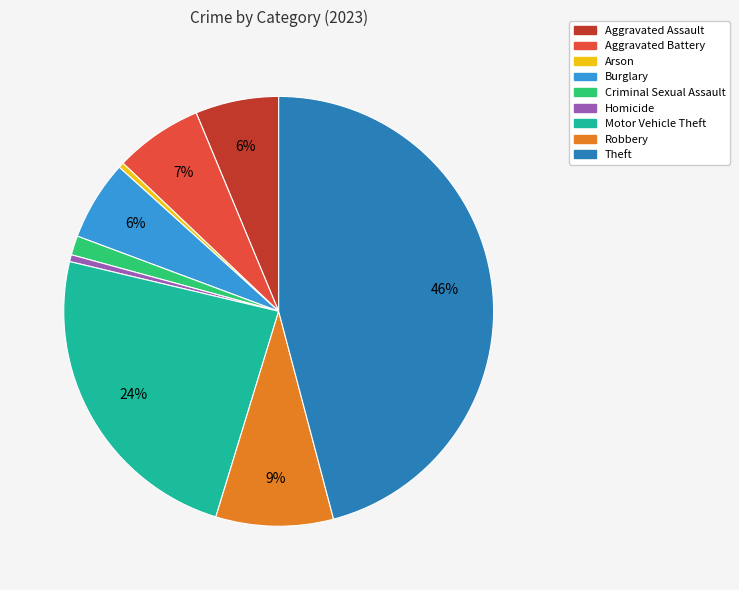

Which has a higher value, Criminal Sexual Assault or Theft?

Theft